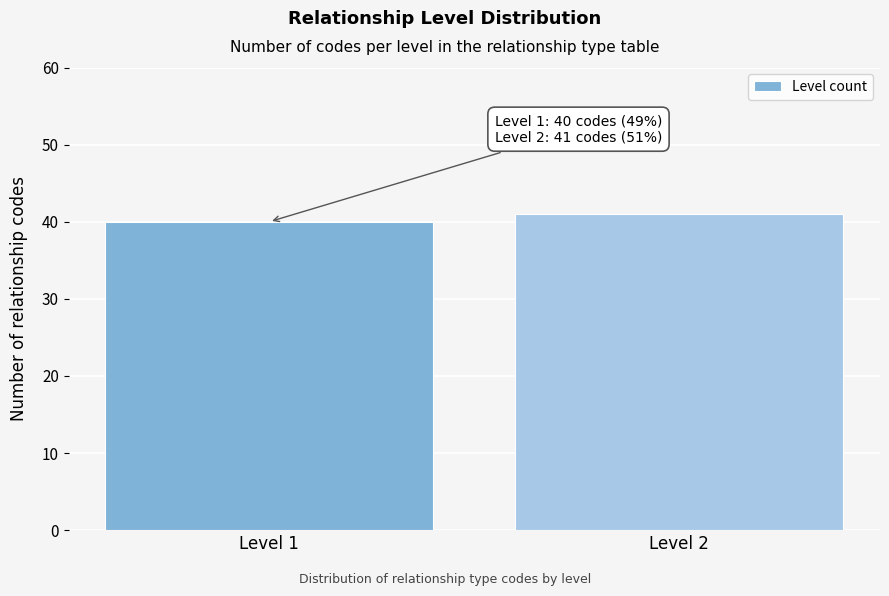

Reading left to right, list all the values displayed in this chart.

Level 1=40	Level 2=41